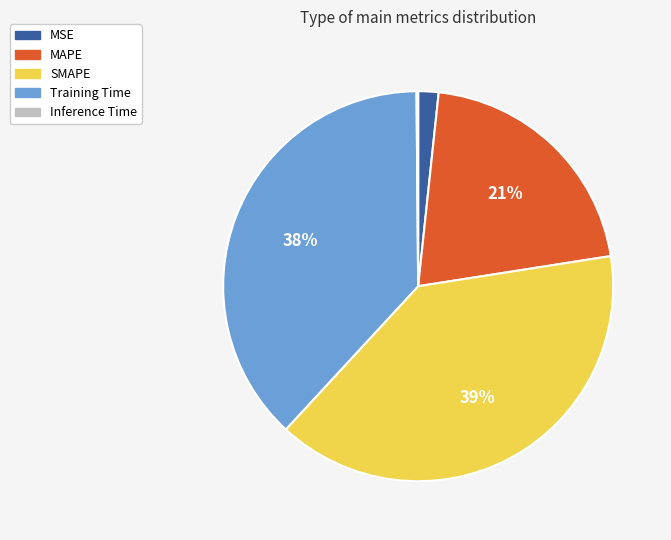

Combined, do Training Time and MSE account for over 50%?

No